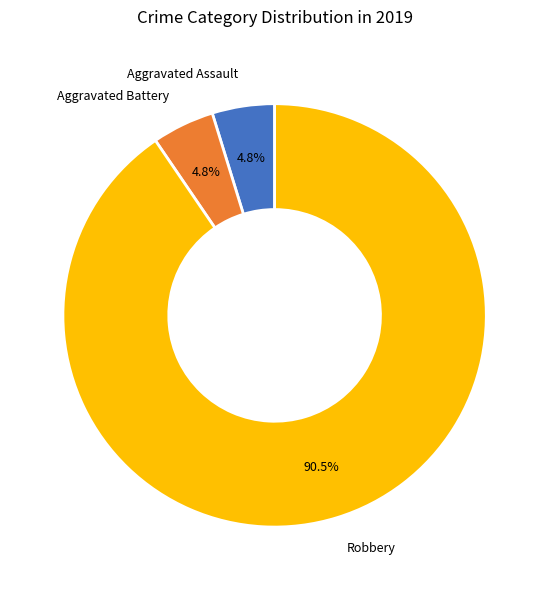

True or false: Aggravated Battery accounts for 5% of the total.

True